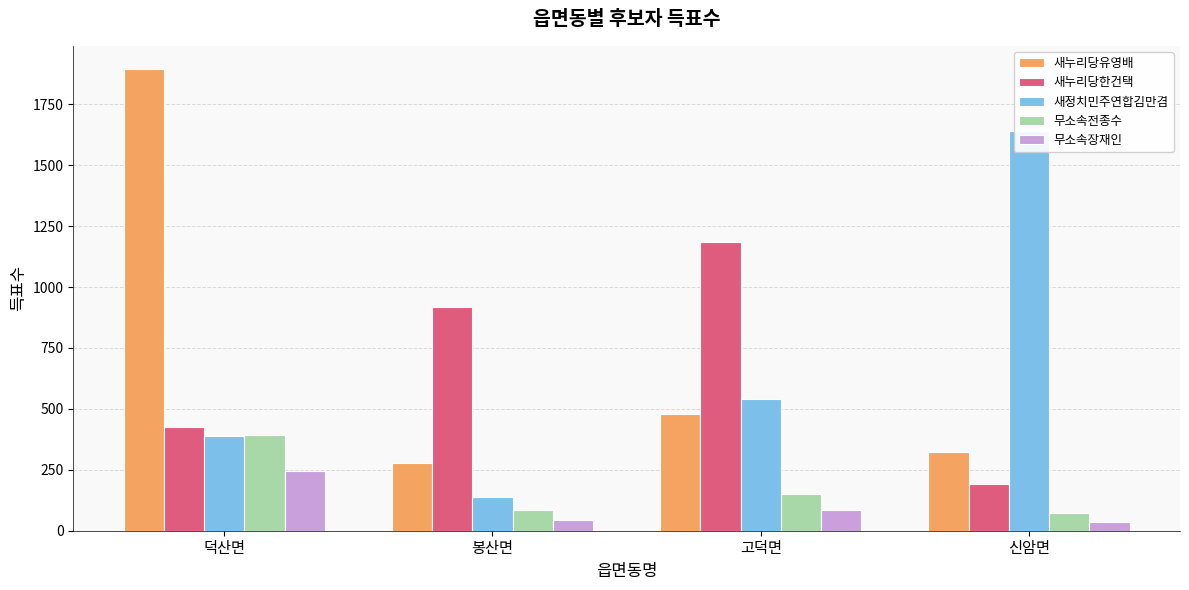

Reading left to right, what are all the values shown in this chart?

새누리당유영배: 1895	279	477	325
새누리당한건택: 424	916	1184	191
새정치민주연합김만겸: 389	139	540	1639
무소속전종수: 394	85	149	73
무소속장재인: 247	43	86	34